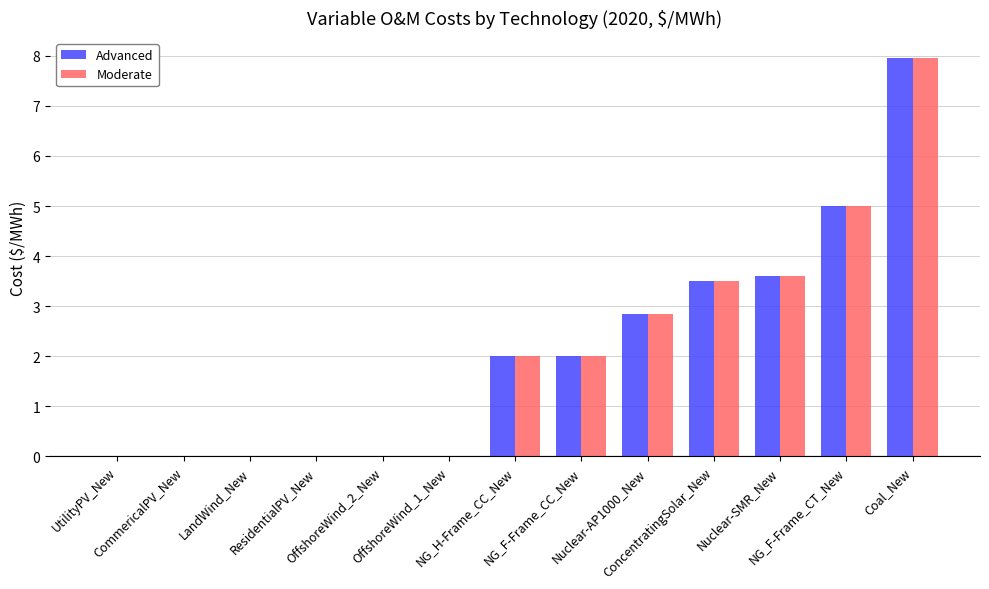

What is the maximum value shown in the chart?

8.0